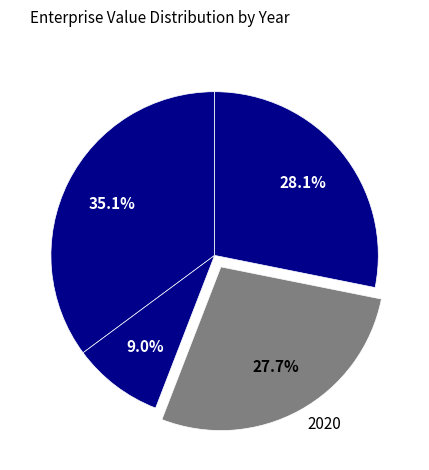

What is the ratio of the value at 2022 to the value at 2021?

3.9